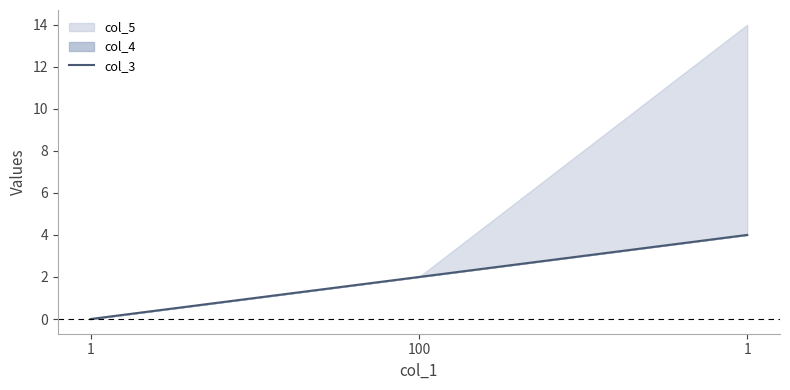

What is the difference between the maximum and second lowest values?

2